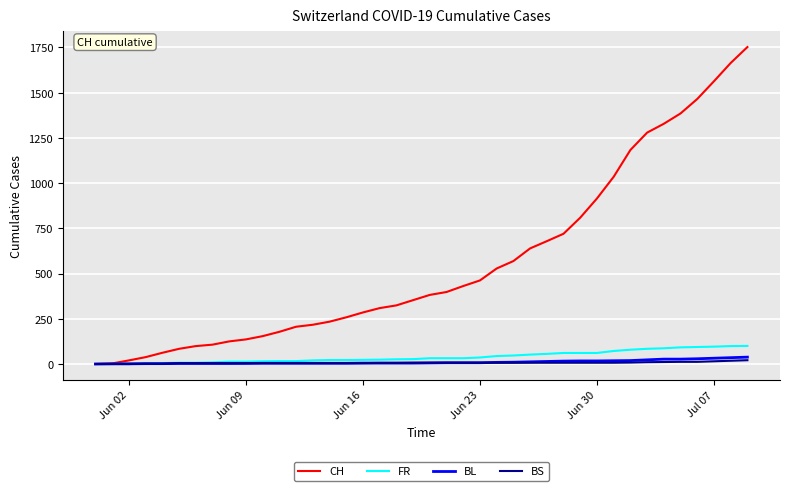

What is the difference between the maximum and minimum values in the BL series?

38